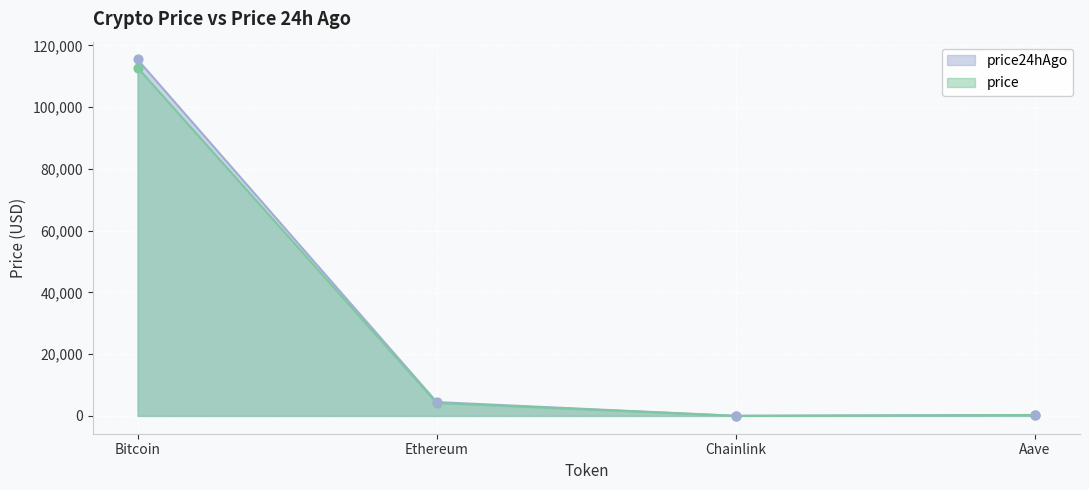

What are all the series names shown in the legend?

price24hAgo, price